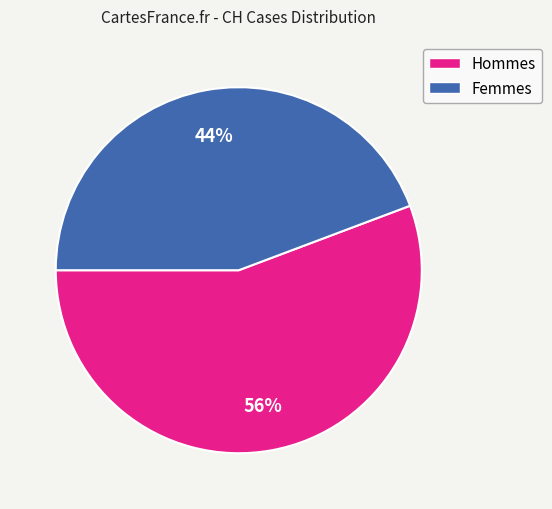

Is there a majority slice in this chart?

Yes